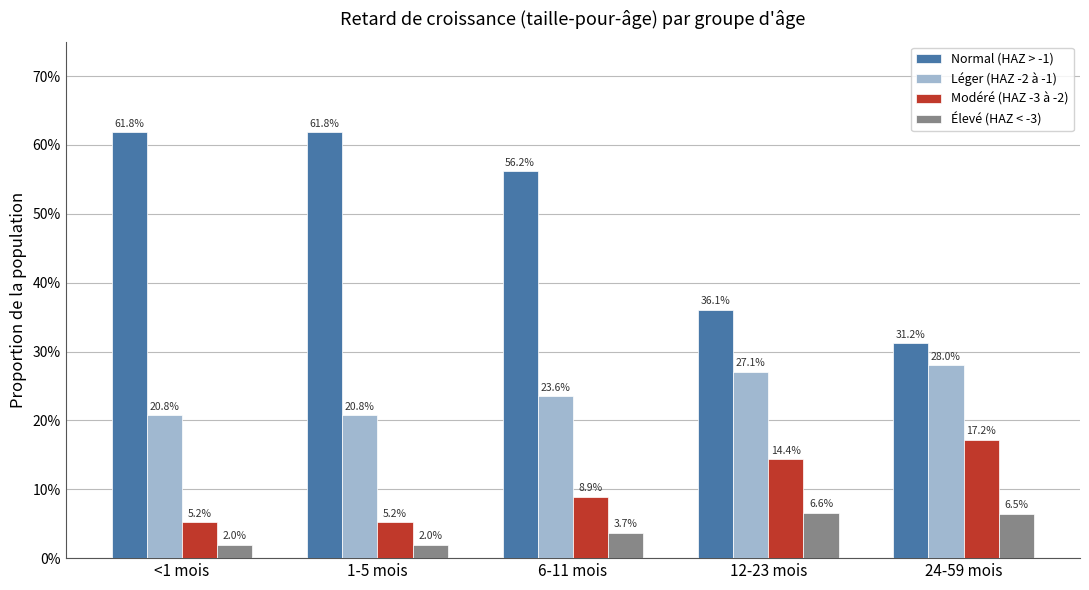

What are all the series names shown in the legend?

Normal (HAZ > -1), Léger (HAZ -2 à -1), Modéré (HAZ -3 à -2), Élevé (HAZ < -3)